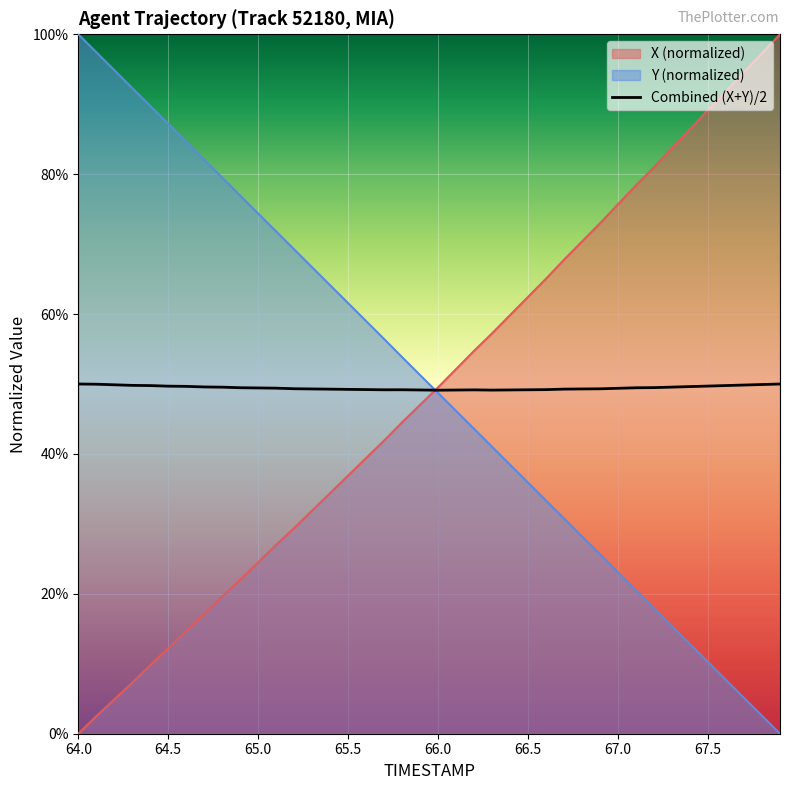

What is the value of the 16th point from the left?

0.5